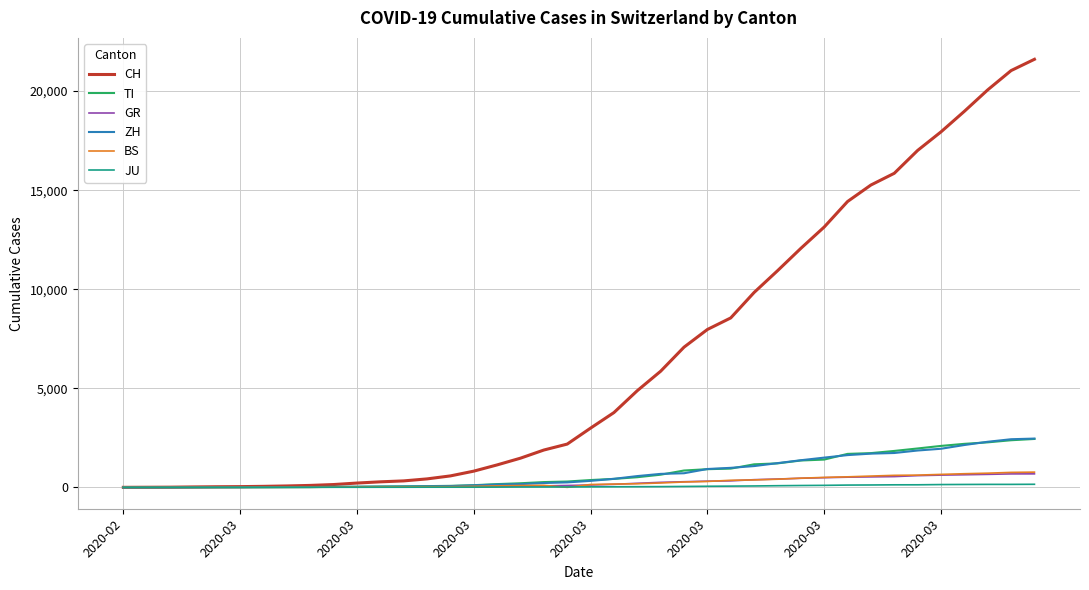

What is the maximum value shown in the chart?

21605